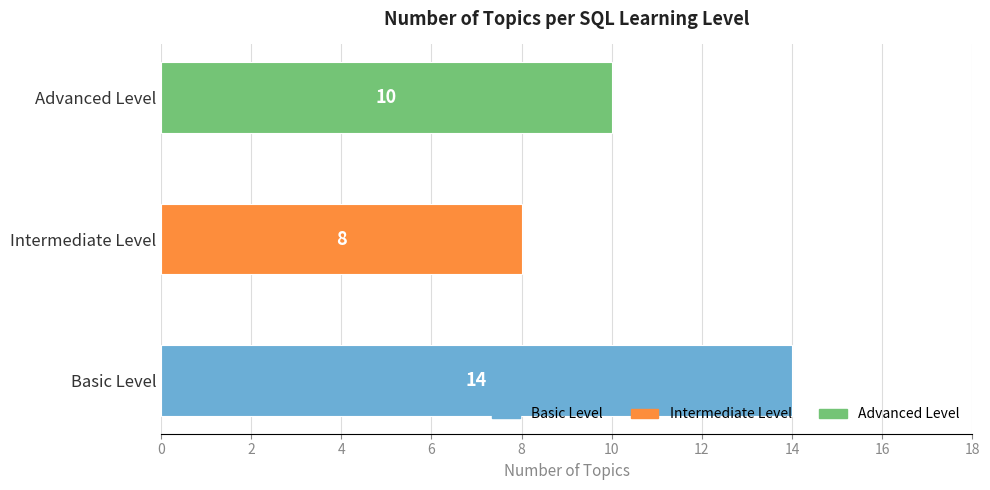

Rank the categories by value from lowest to highest.

Intermediate Level, Advanced Level, Basic Level